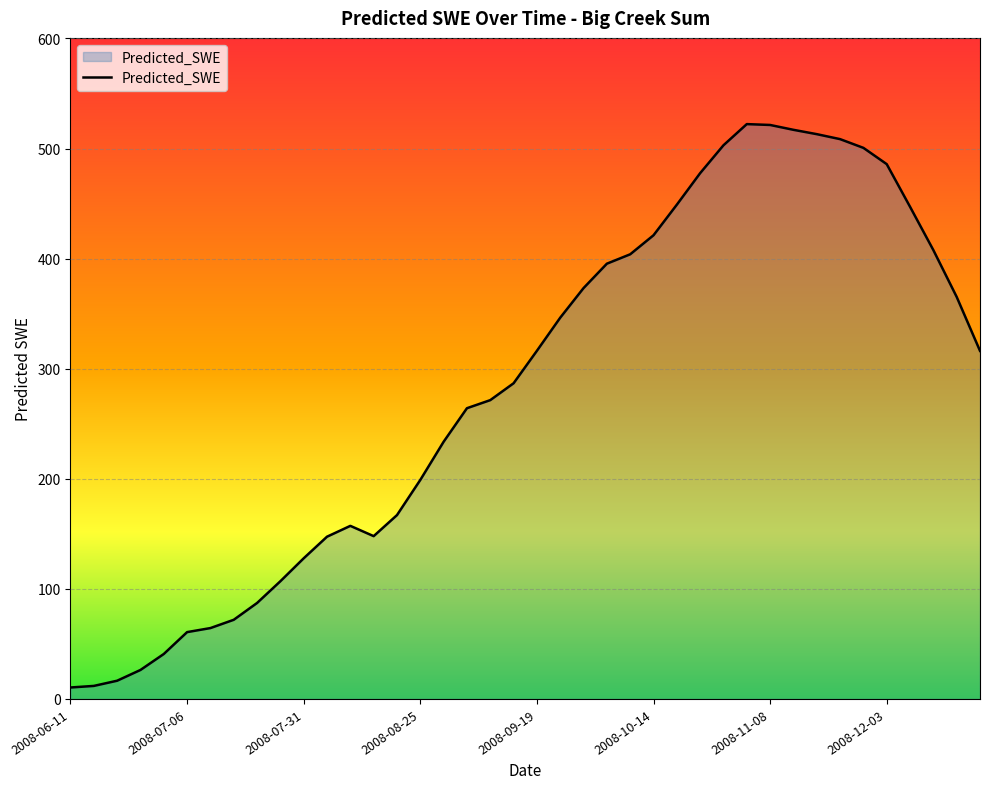

What is the difference between the maximum and minimum values?

511.8